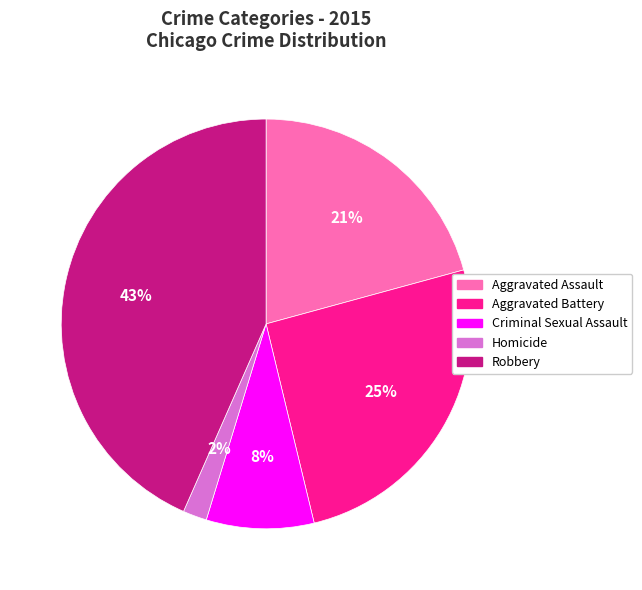

Which category has the biggest portion of the pie?

Robbery